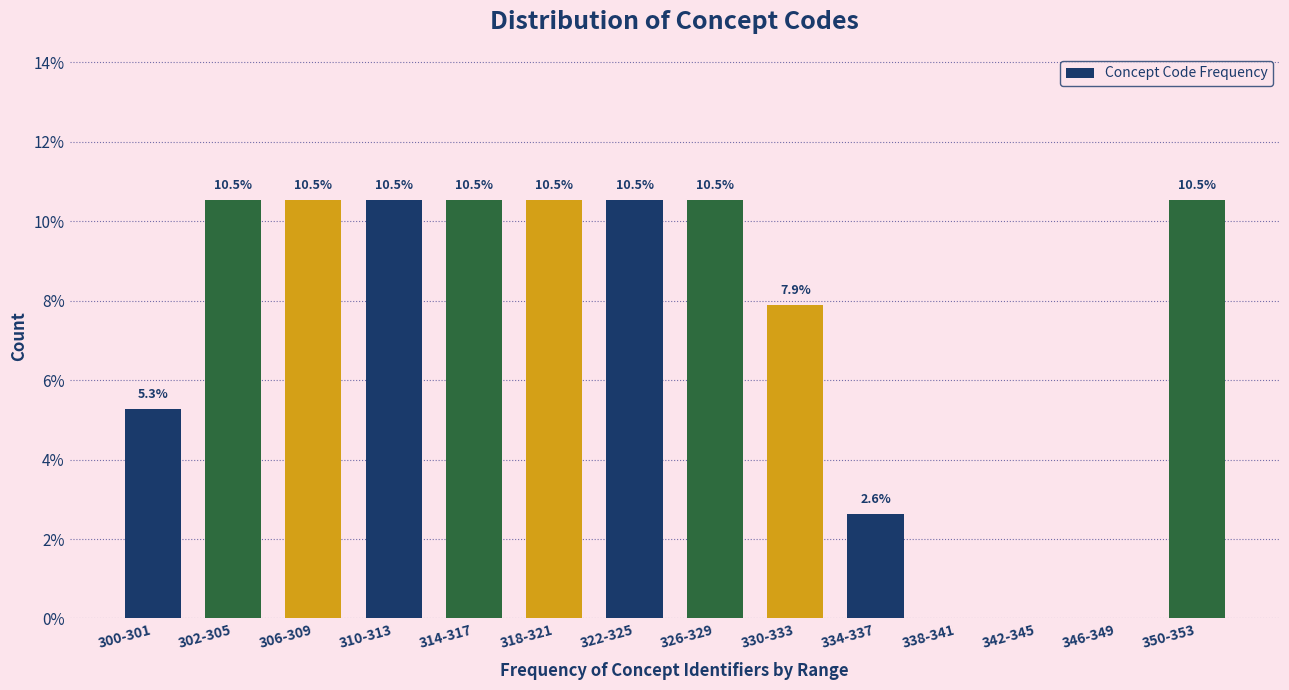

Reading left to right, what are all the values shown in this chart?

300-301=5.3	302-305=10.5	306-309=10.5	310-313=10.5	314-317=10.5	318-321=10.5	322-325=10.5	326-329=10.5	330-333=7.9	334-337=2.6	338-341=0.0	342-345=0.0	346-349=0.0	350-353=10.5